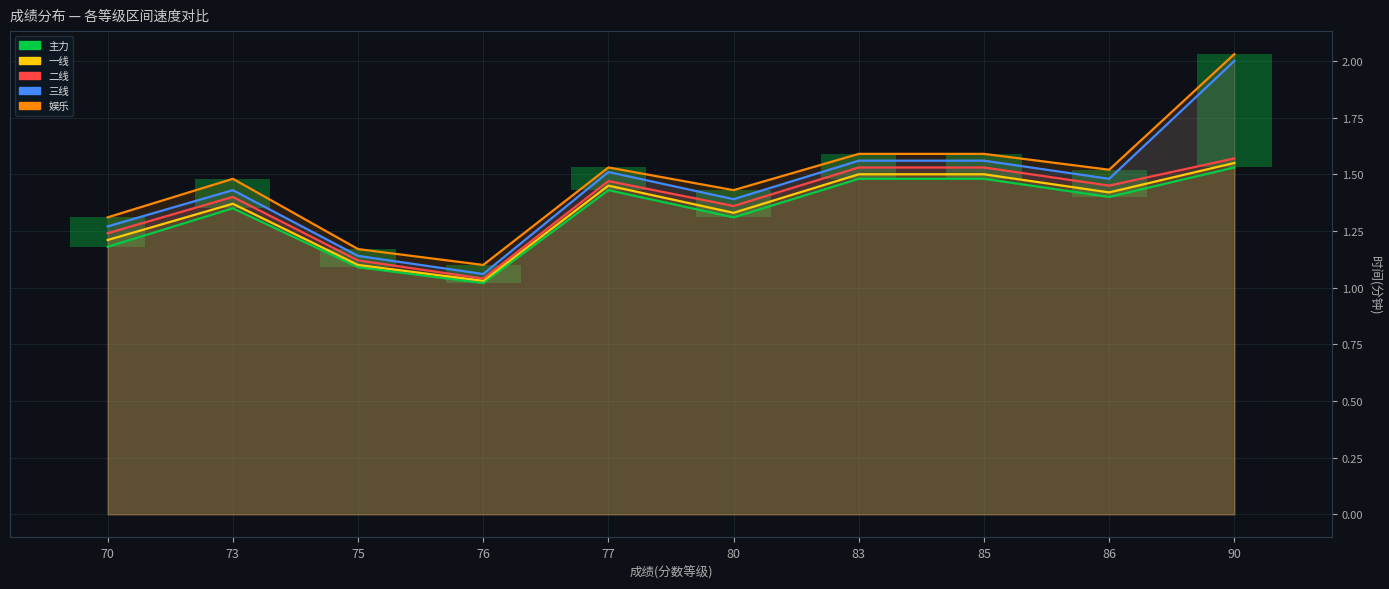

What is the maximum value for 二线?

1.6